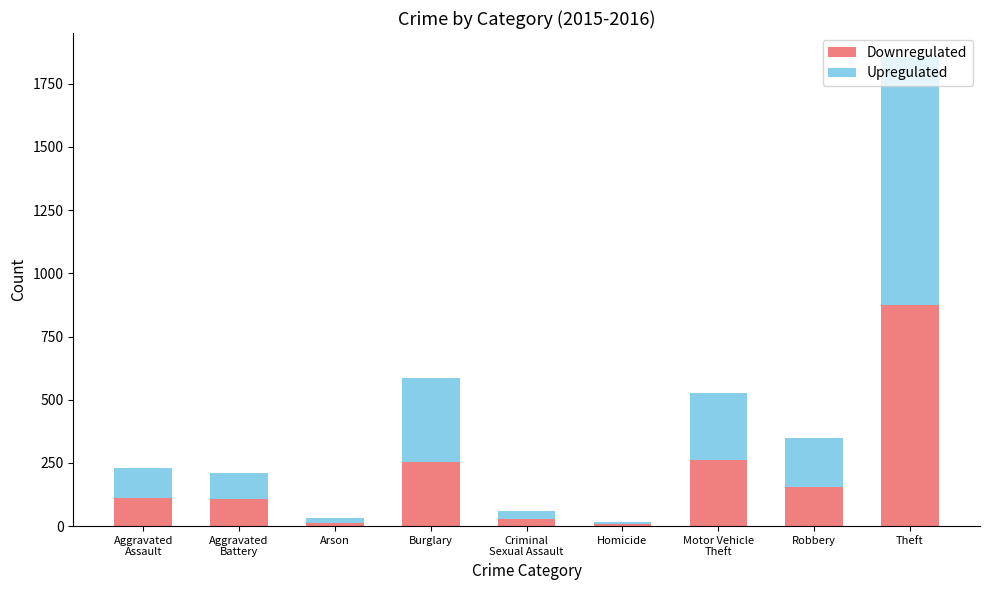

What is the difference between the maximum and second lowest values in the Downregulated series?

861